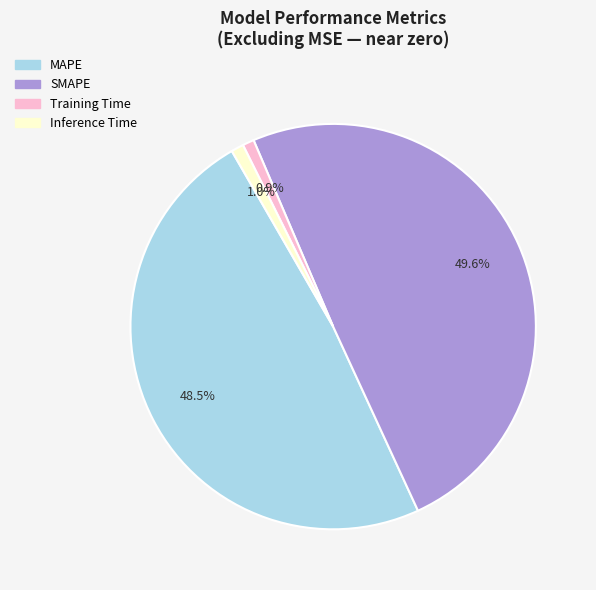

What is the total percentage of MAPE and Inference Time?

49.5%